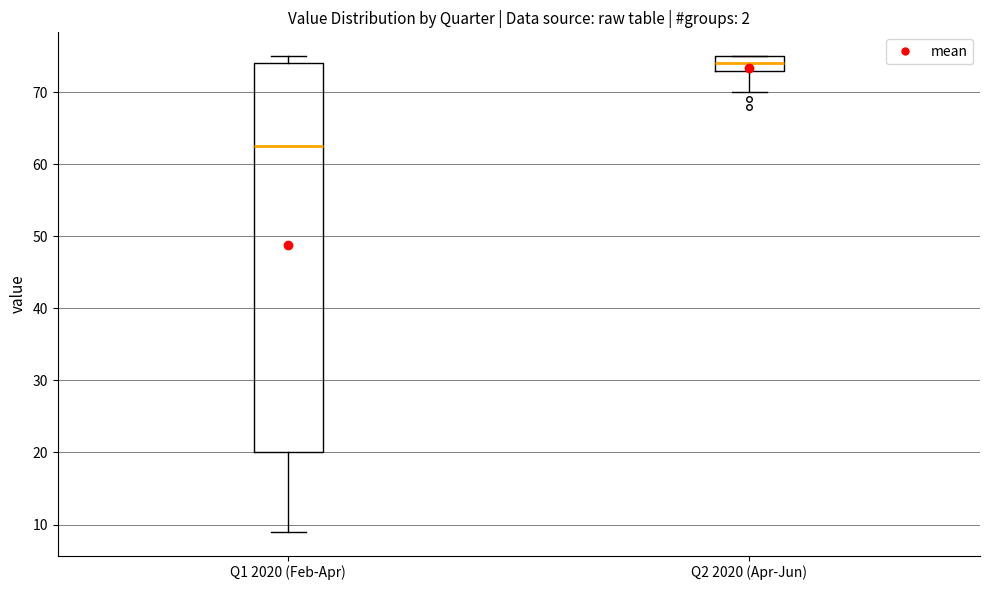

Where is the lower edge of the box for Q1 2020 (Feb-Apr) on the y-axis? The values are not printed on the chart, so give them approximately, as read against the axis.

20